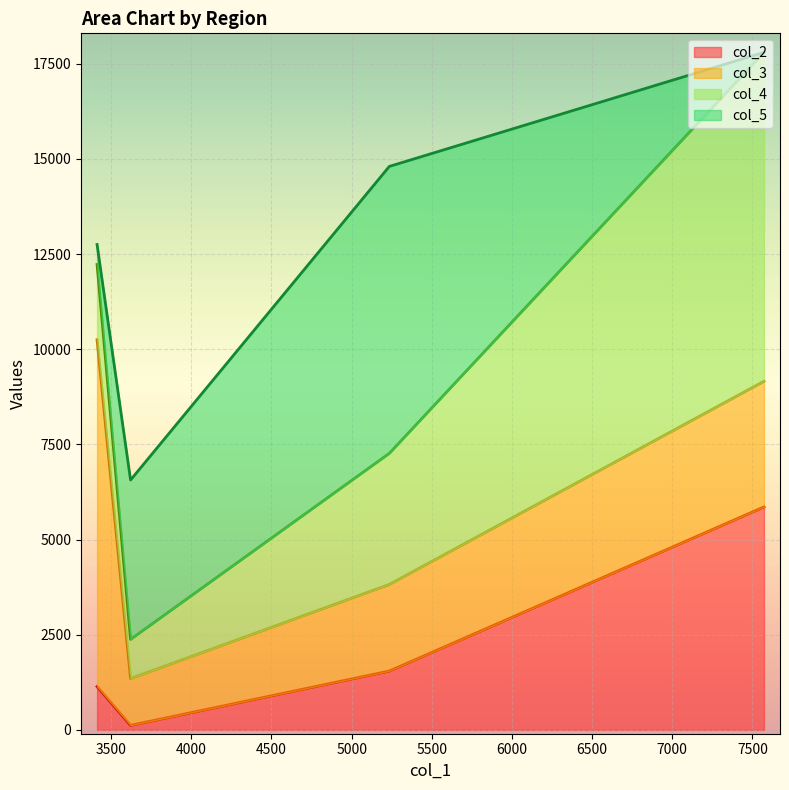

How many col_3 values are between 2275 and 9111?

3